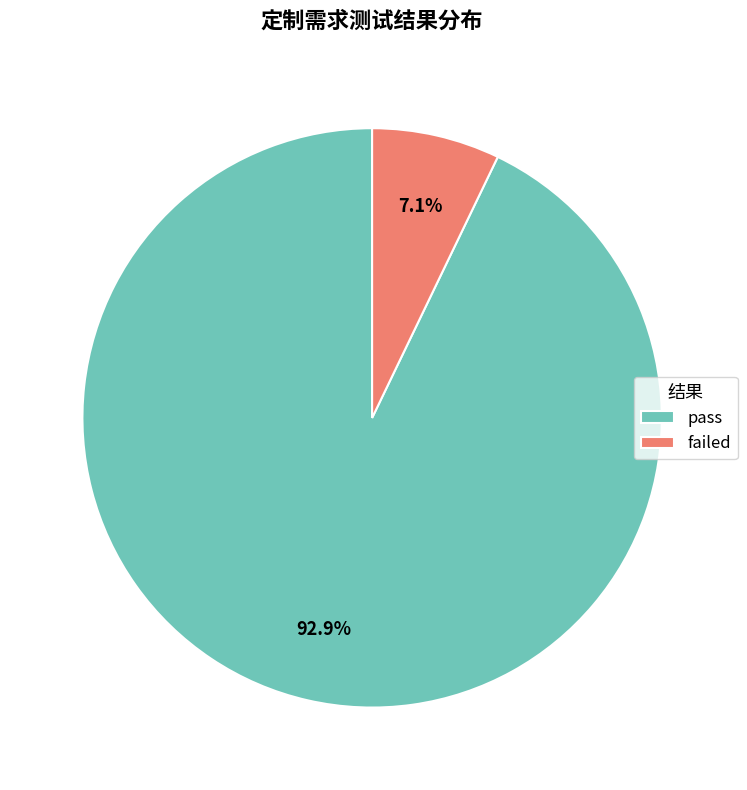

Count the number of slices in the pie.

2